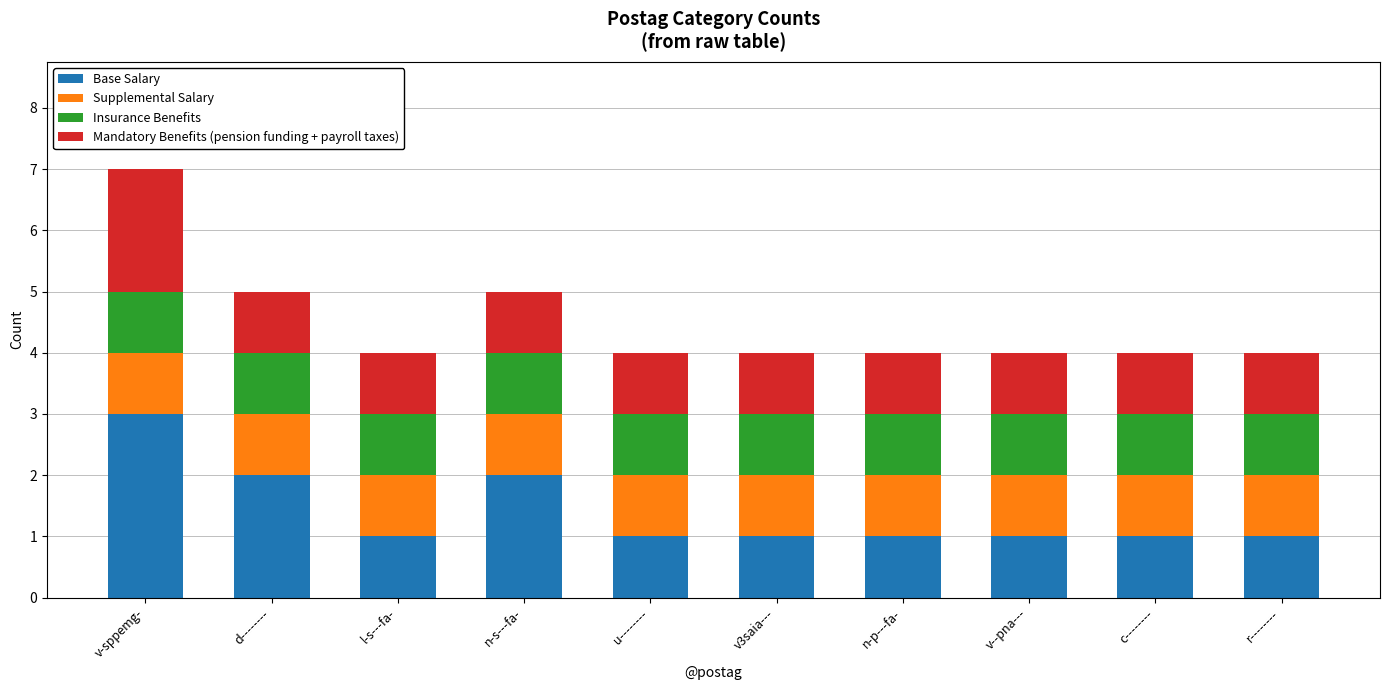

What is the total value across all series at u--------?

4